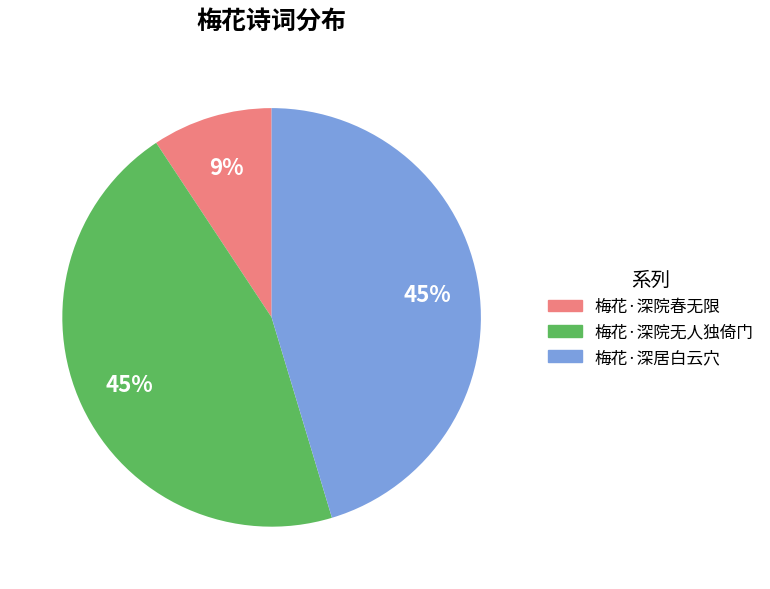

Count the number of slices in the pie.

3